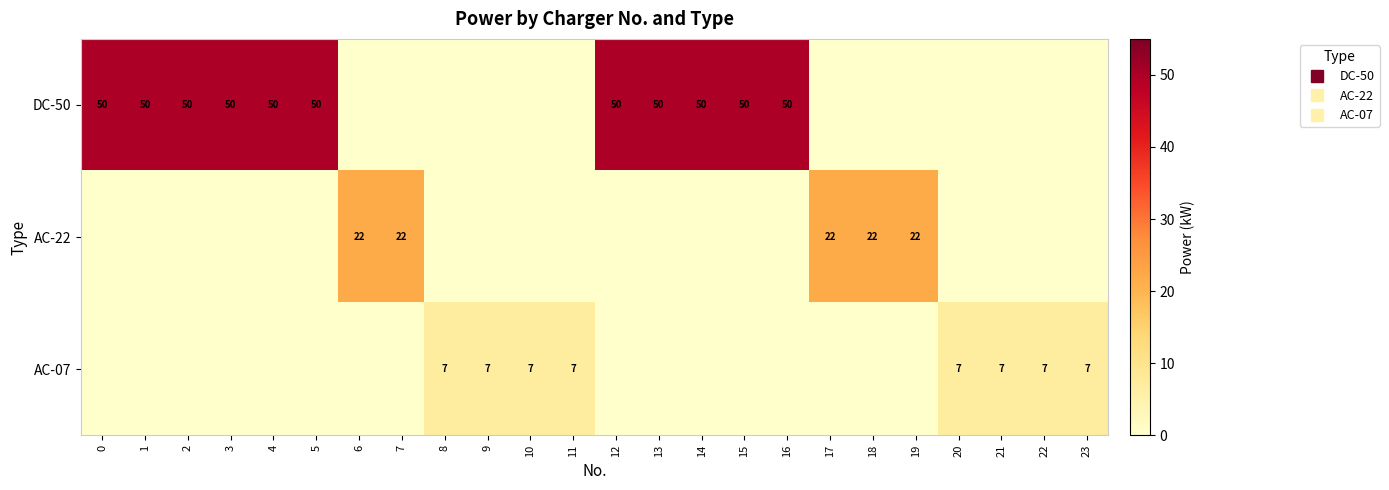

Which label corresponds to the smallest value in the chart?

6